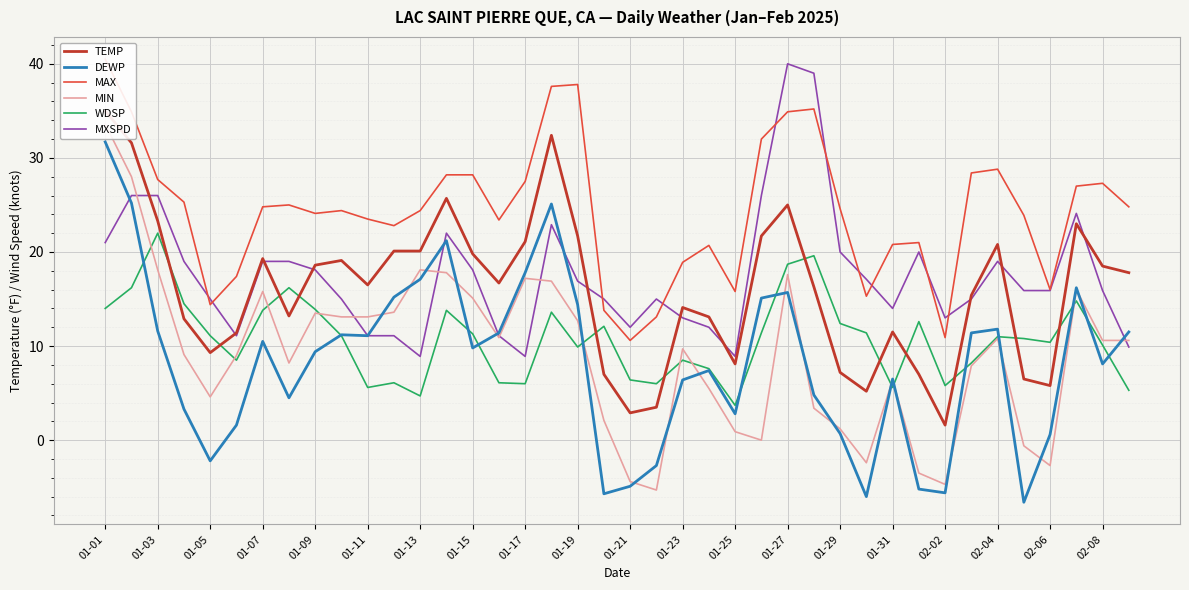

What is the difference between the maximum and second lowest values in the MAX series?

29.6